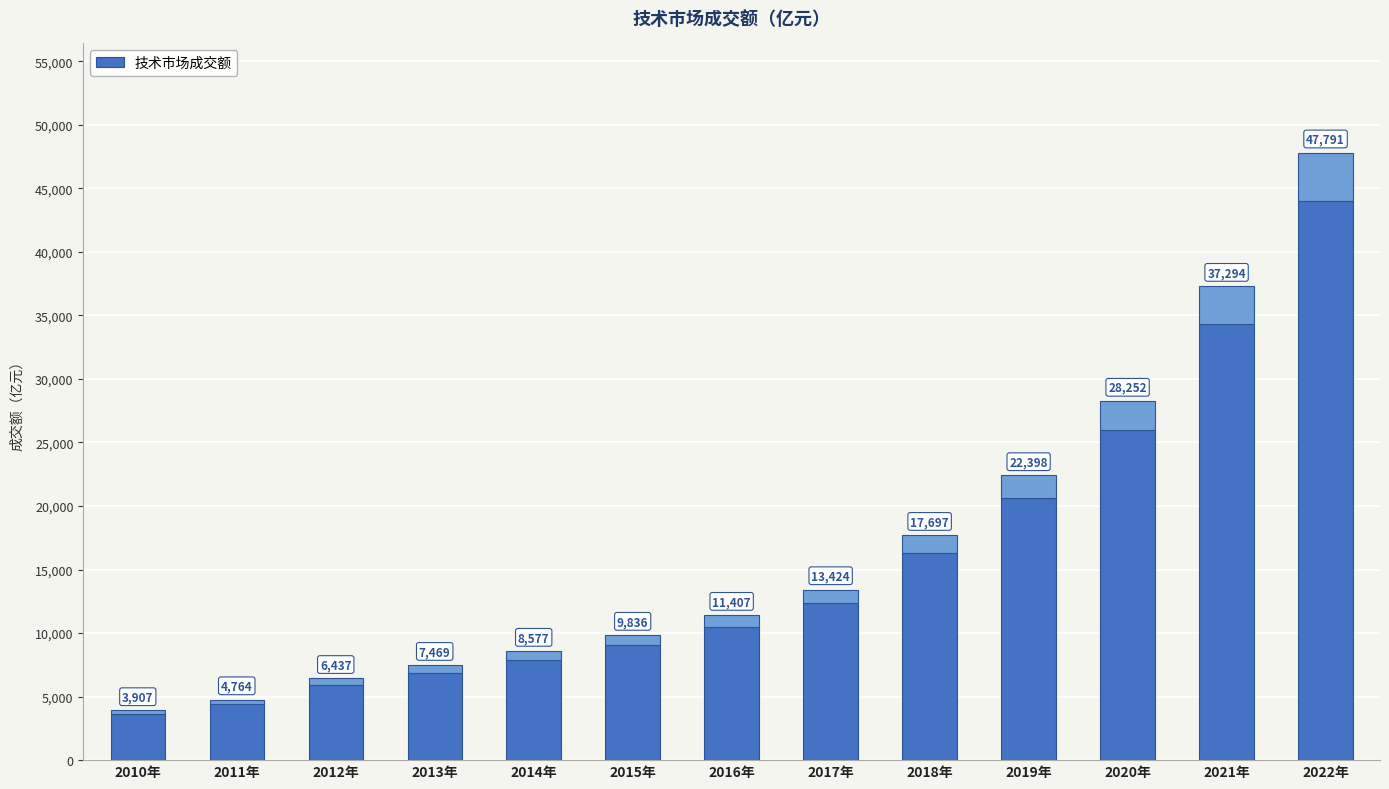

Rank the categories by value from highest to lowest.

2022年, 2021年, 2020年, 2019年, 2018年, 2017年, 2016年, 2015年, 2014年, 2013年, 2012年, 2011年, 2010年